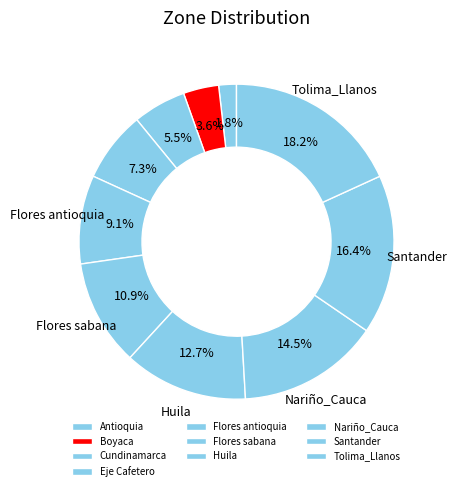

Rank the categories by value from highest to lowest.

Tolima_Llanos, Santander, Nariño_Cauca, Huila, Flores sabana, Flores antioquia, Eje Cafetero, Cundinamarca, Boyaca, Antioquia